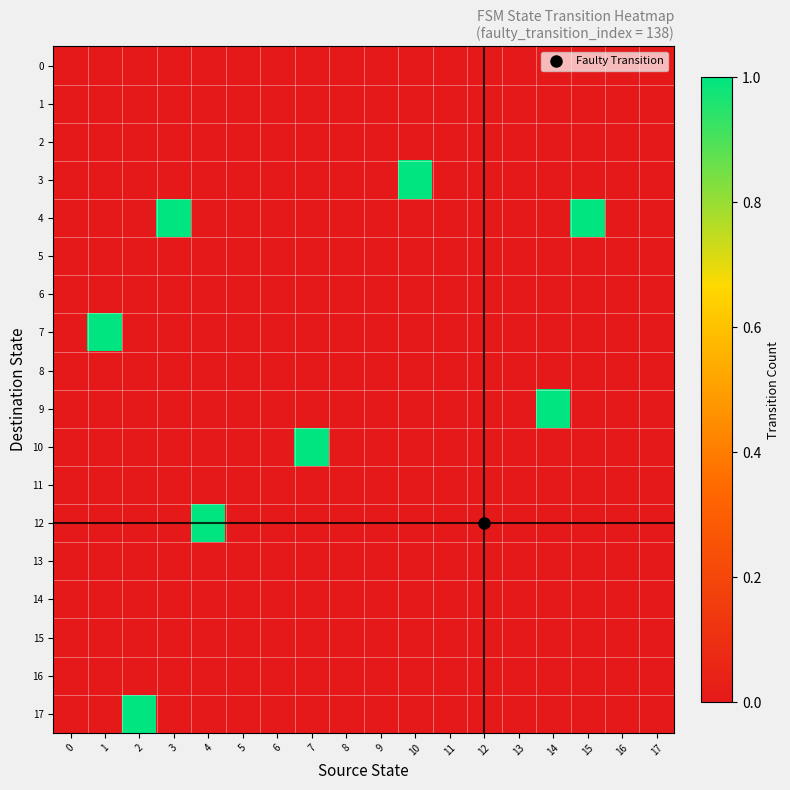

What is the total value across all series at 3?

1